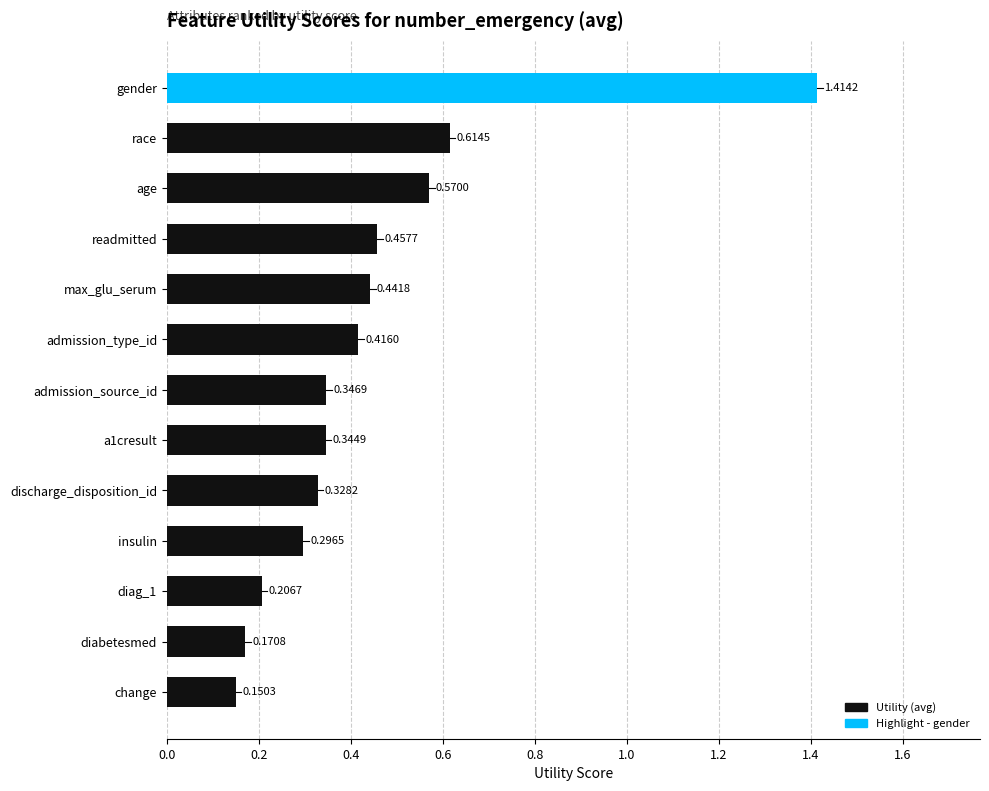

At which category does the chart reach its minimum across all series?

change